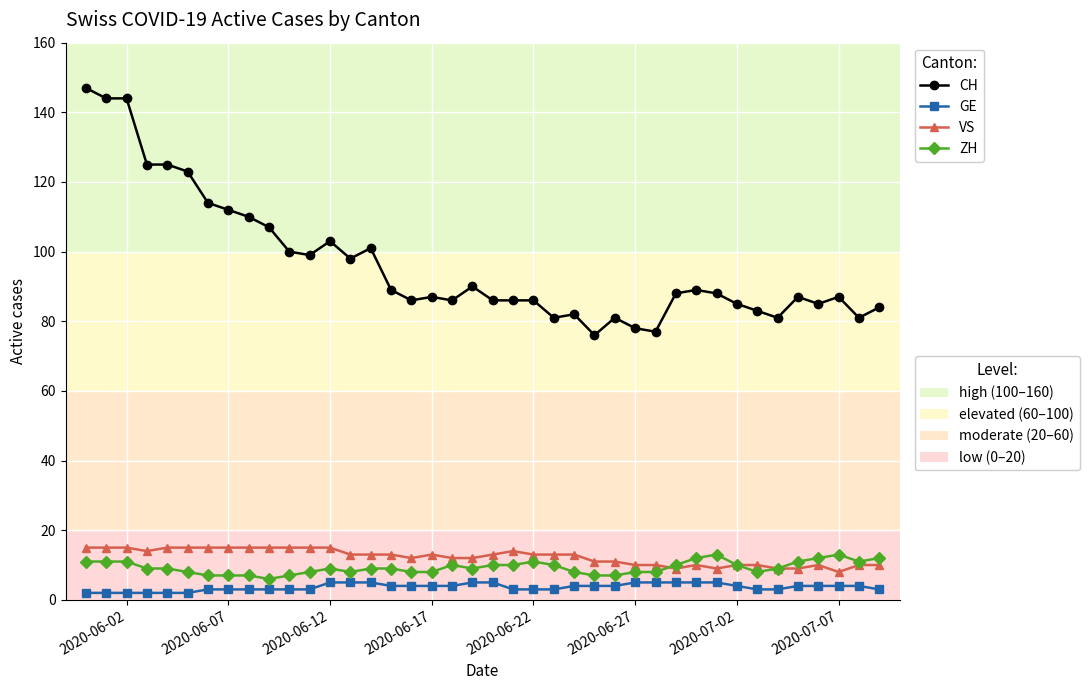

What is the greatest value displayed?

147